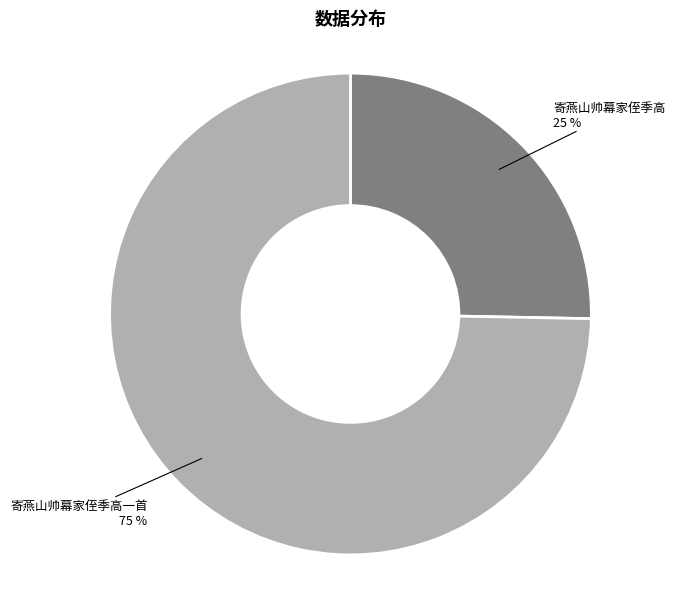

Approximately how many times larger is the value at 寄燕山帅幕家侄季高 compared to 寄燕山帅幕家侄季高一首?

0.3